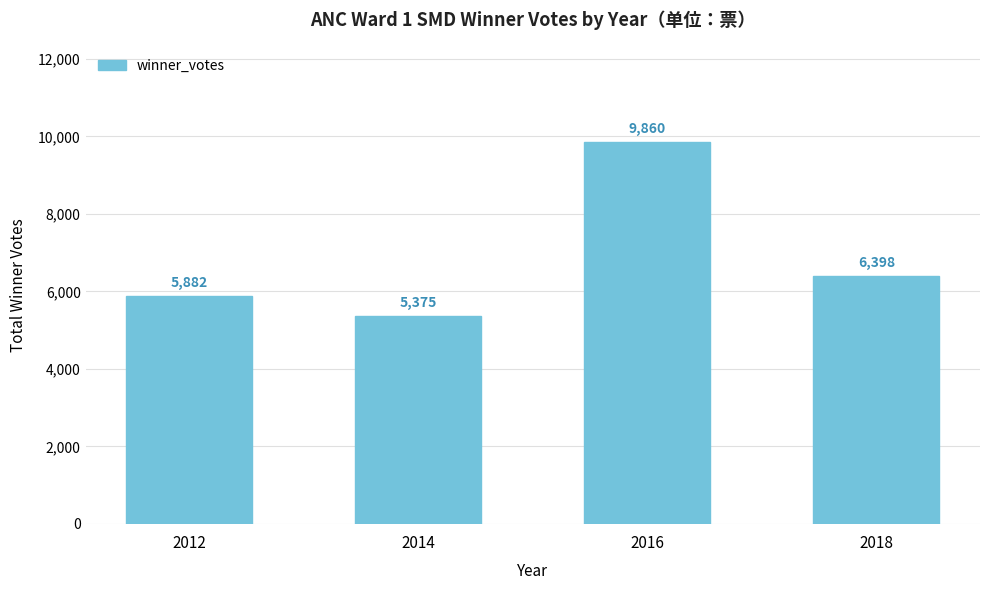

Count the values in the range 5882 to 9860.

3